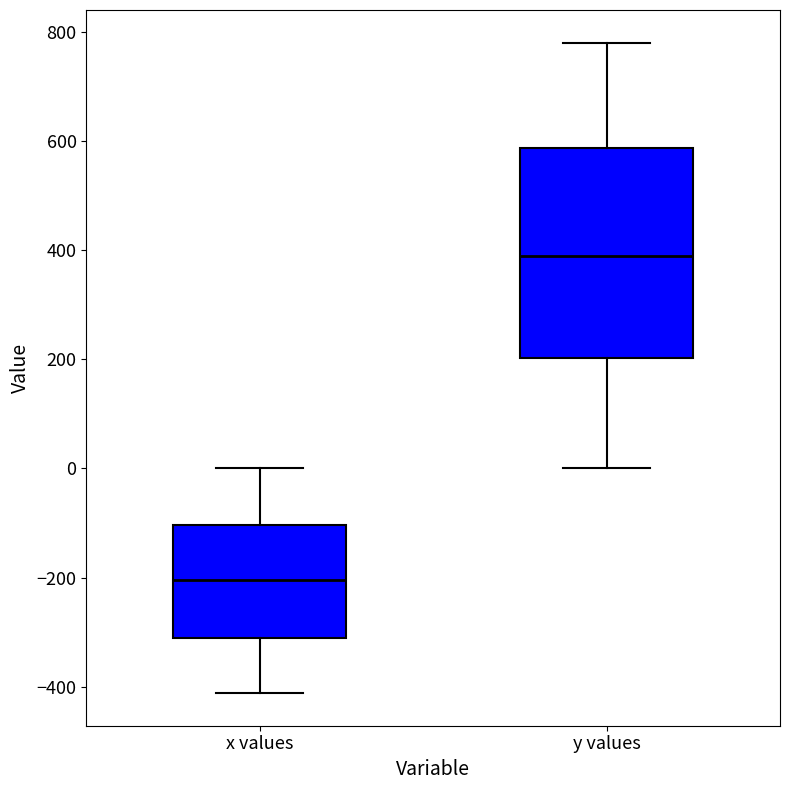

Reading left to right, read every box against the y-axis: the position of its median line, the range the box covers, and the ends of its whiskers. The values are not printed on the chart, so give them approximately, as read against the axis.

x values: median -200, box -300 to -100, whiskers -420 to 0
y values: median 380, box 200 to 580, whiskers 0 to 780